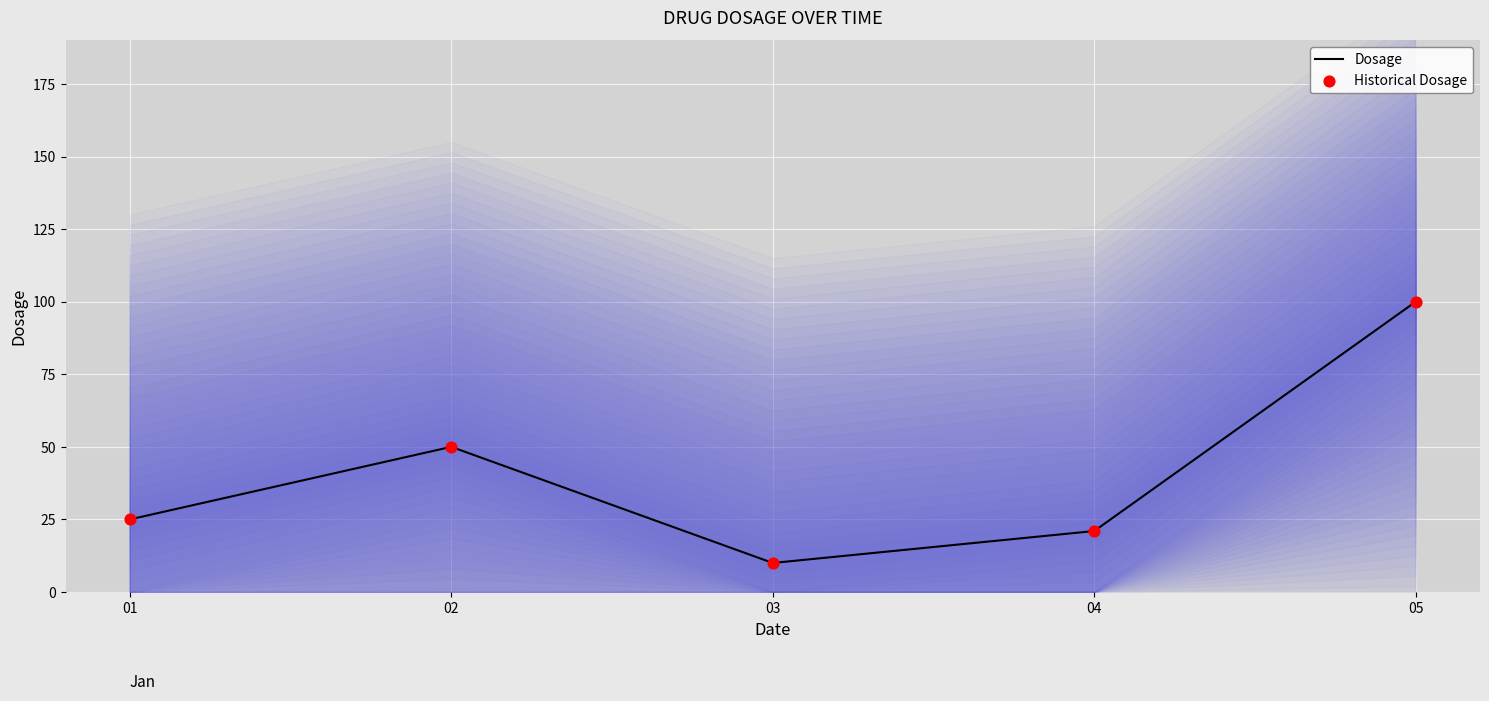

Is the value of Dosage at 01 greater than the value of Historical Dosage at 03?

Yes